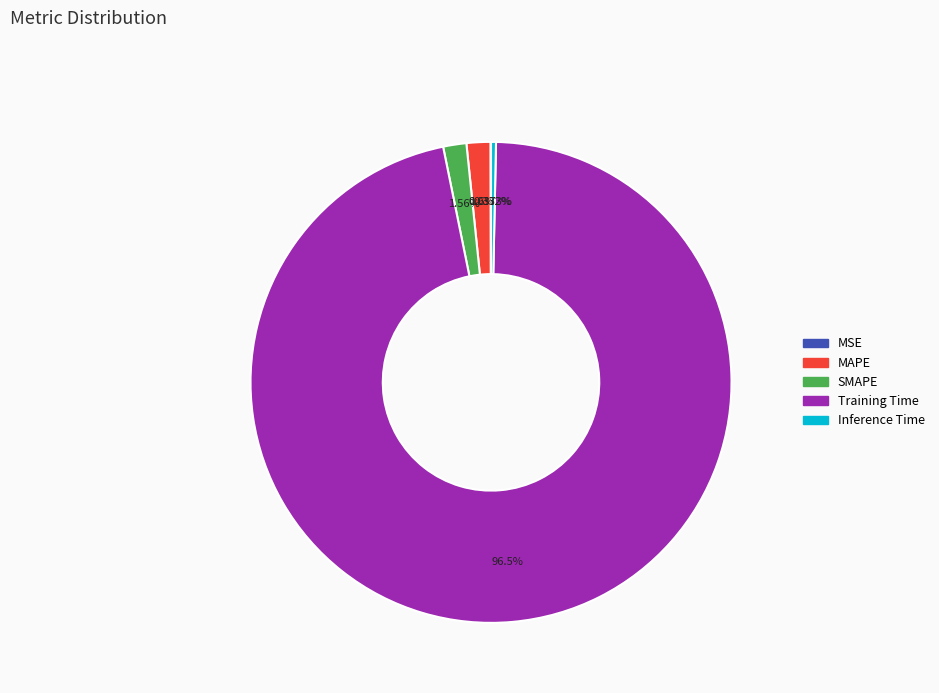

Which category accounts for the majority?

Training Time